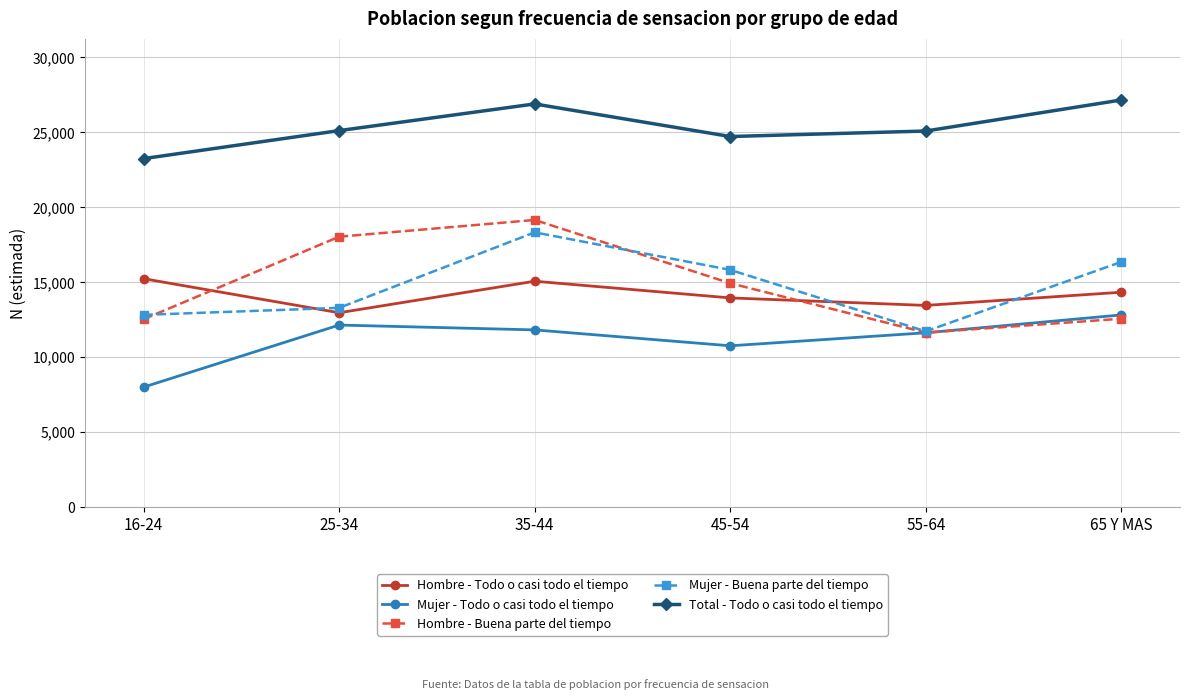

At 16-24, list the series in order from largest to smallest.

Total - Todo o casi todo el tiempo, Hombre - Todo o casi todo el tiempo, Mujer - Buena parte del tiempo, Hombre - Buena parte del tiempo, Mujer - Todo o casi todo el tiempo